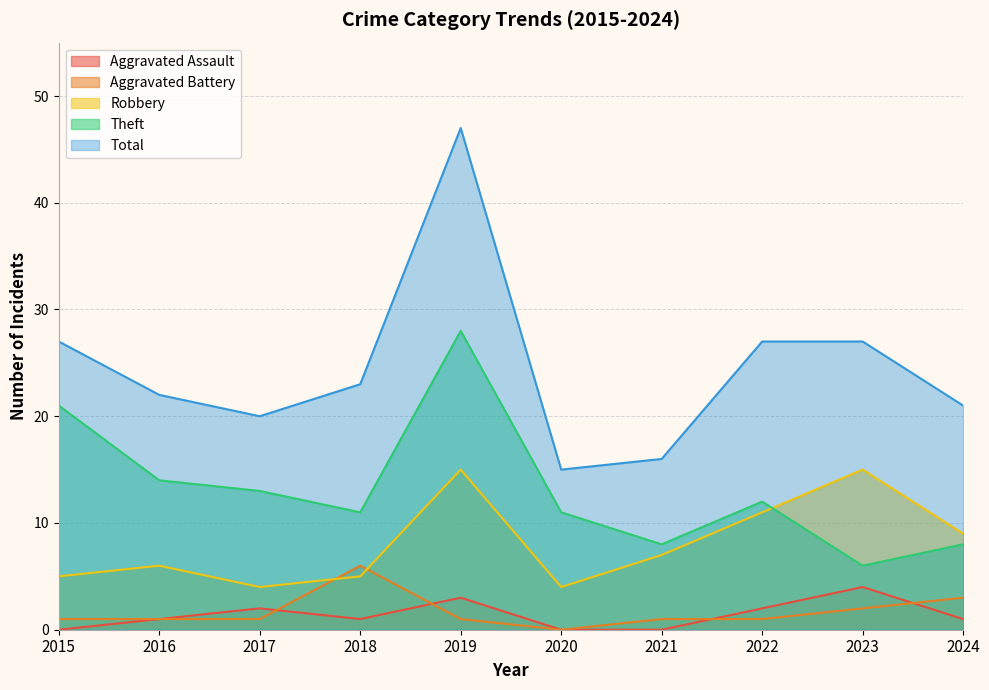

What is the average value of the Aggravated Battery series?

2